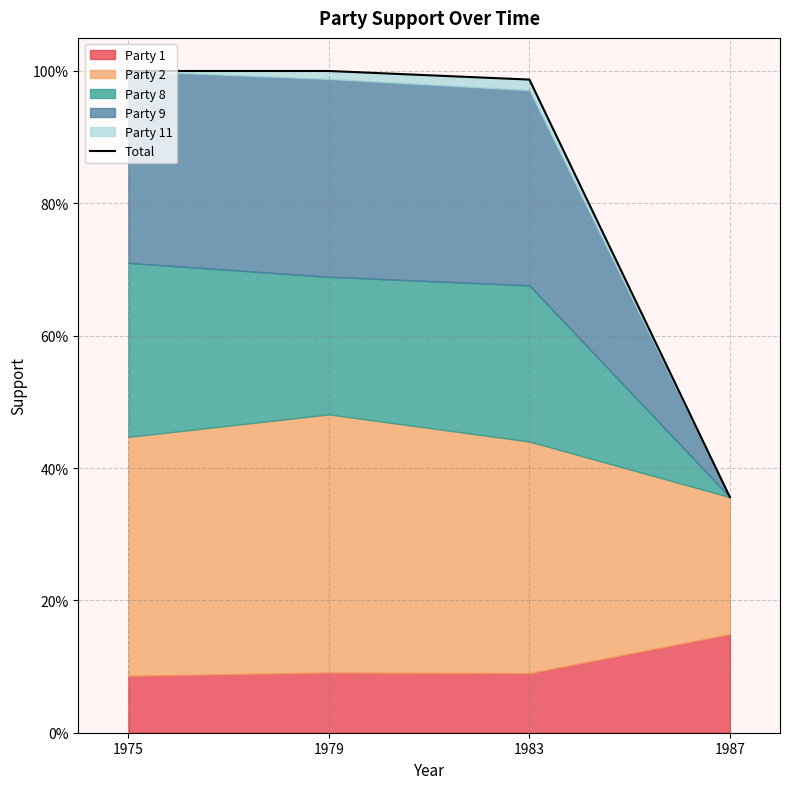

True or false: the data shows 1.0 at 1975.

True